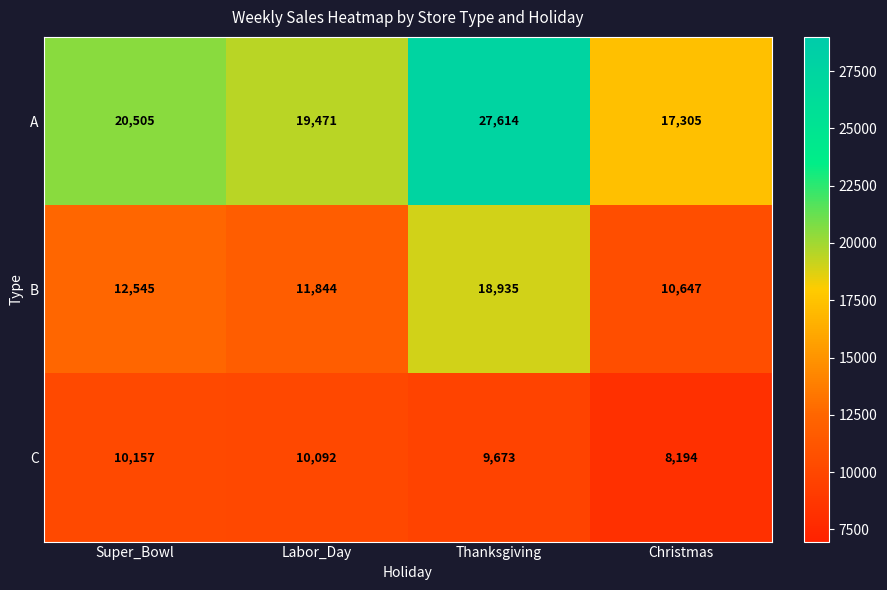

Rank the series by their maximum value, from highest to lowest.

A, B, C